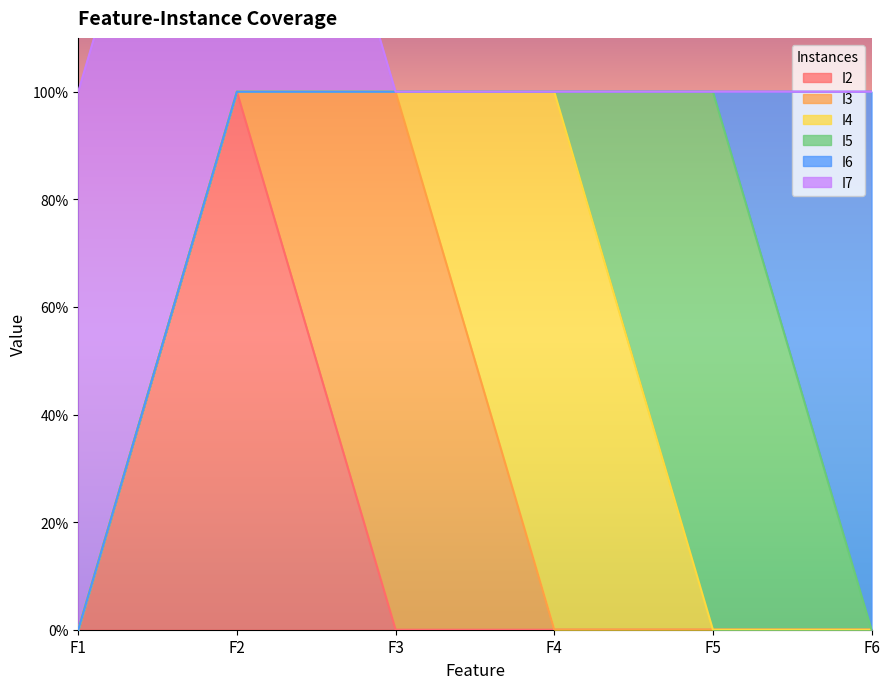

True or false: I2 and I7 intersect in this chart.

False